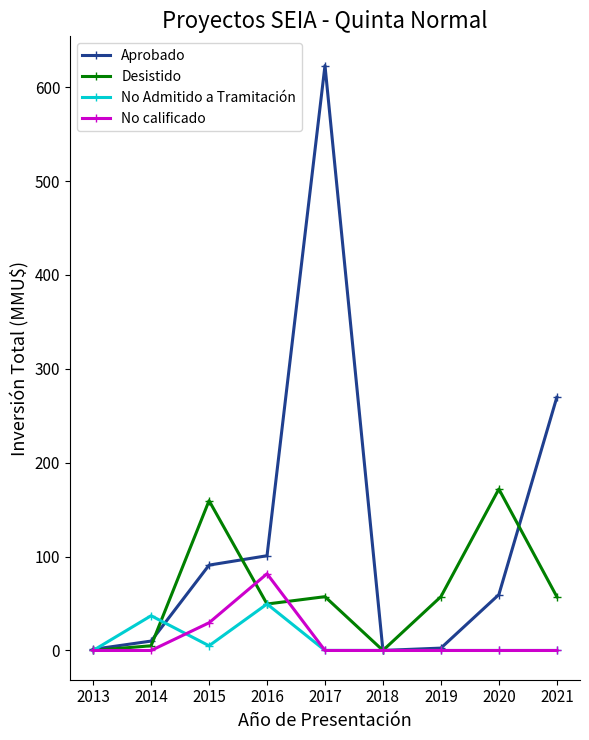

True or false: No calificado has more than 0 points higher than both neighbors.

True